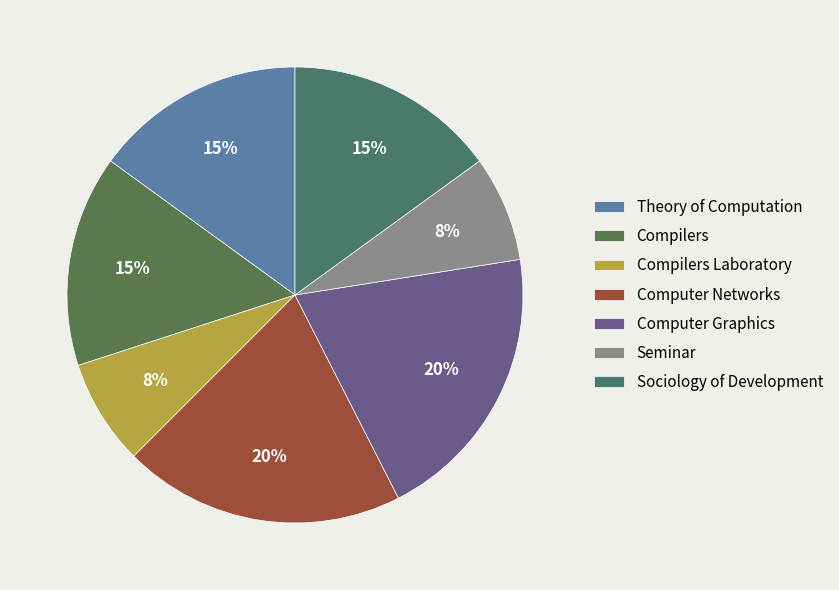

Which slice is the largest?

Computer Networks